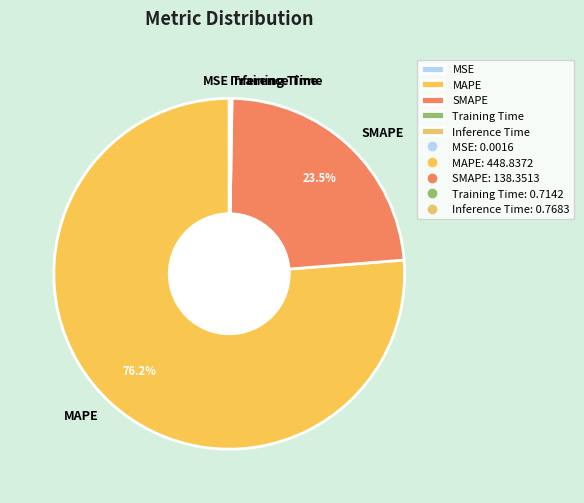

What is the largest slice in the pie chart?

MAPE